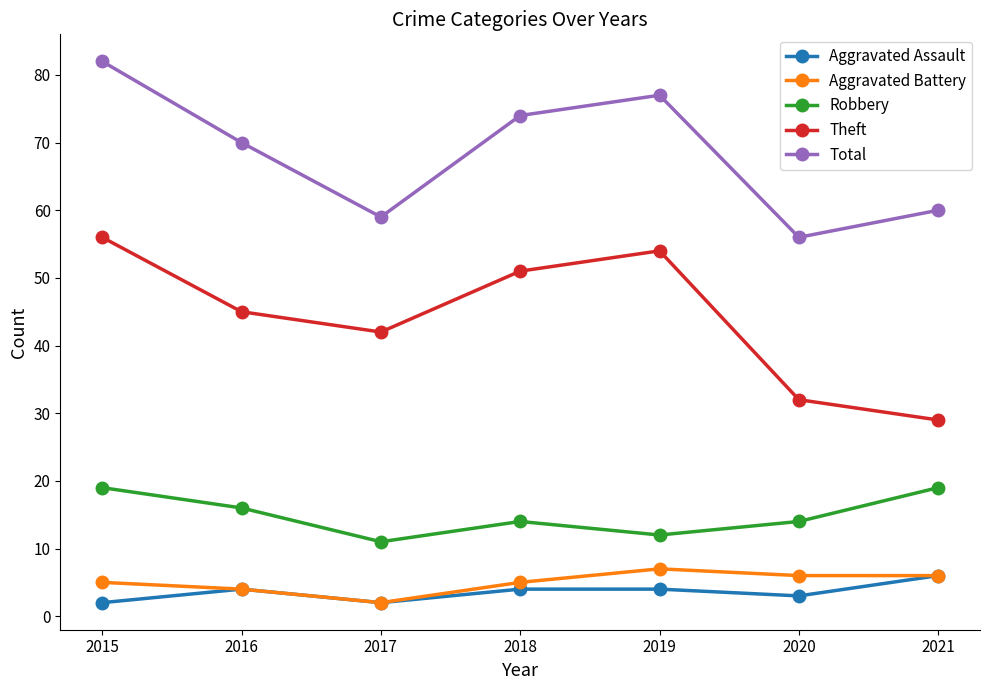

In Total, how many points are higher than both neighbors (excluding endpoints)?

1